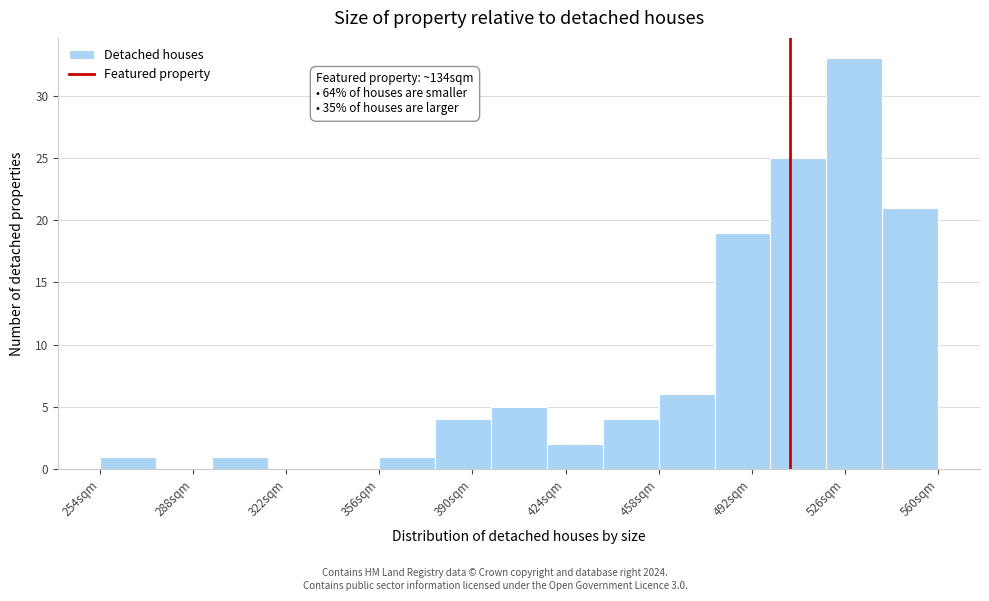

Which range on the x-axis has the tallest bar?

520 to 540